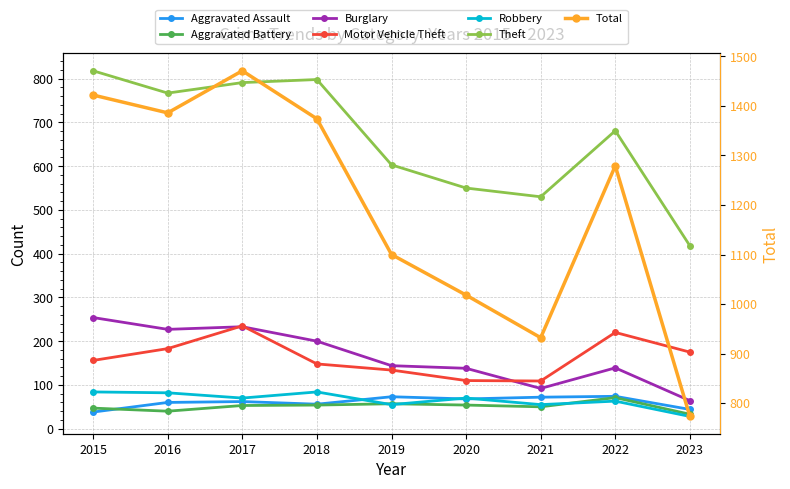

True or false: Aggravated Battery has a value of 23 at 2016.

False